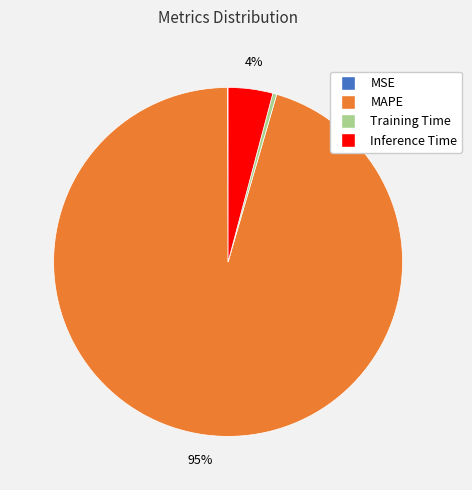

Which category accounts for the majority?

MAPE